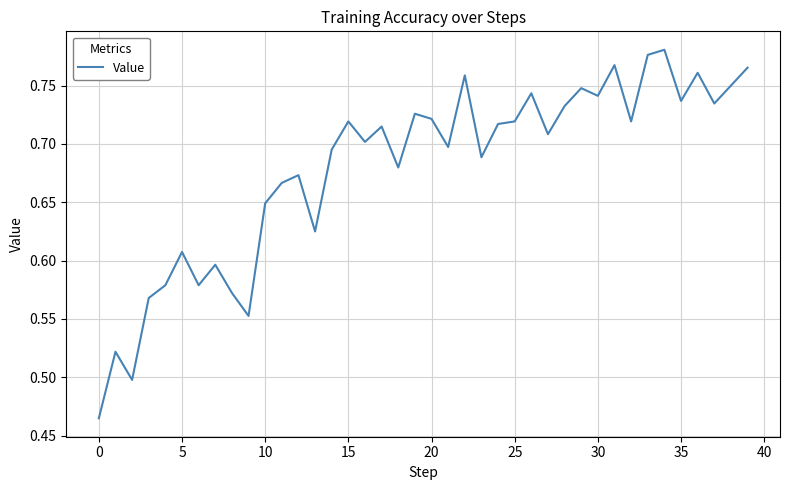

How many lines are shown in the chart?

1